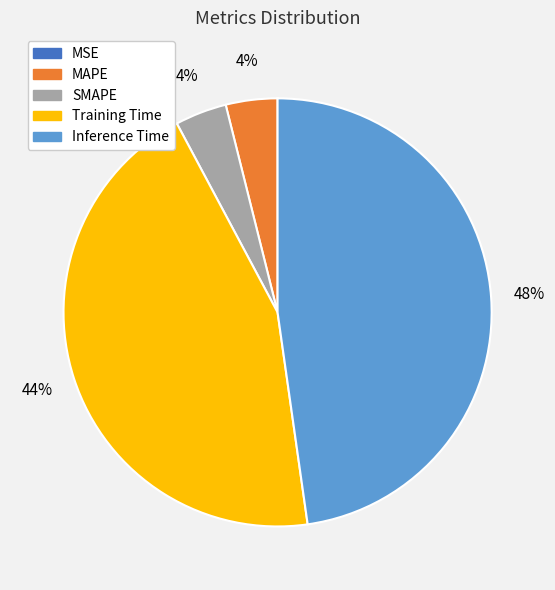

The Training Time slice represents 39% of the pie. True or false?

False